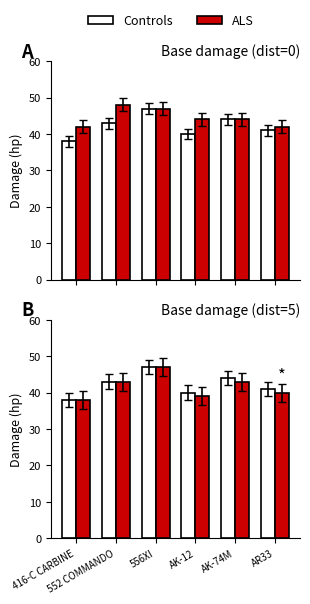

True or false: Controls has a value of 44 at AK-74M.

True